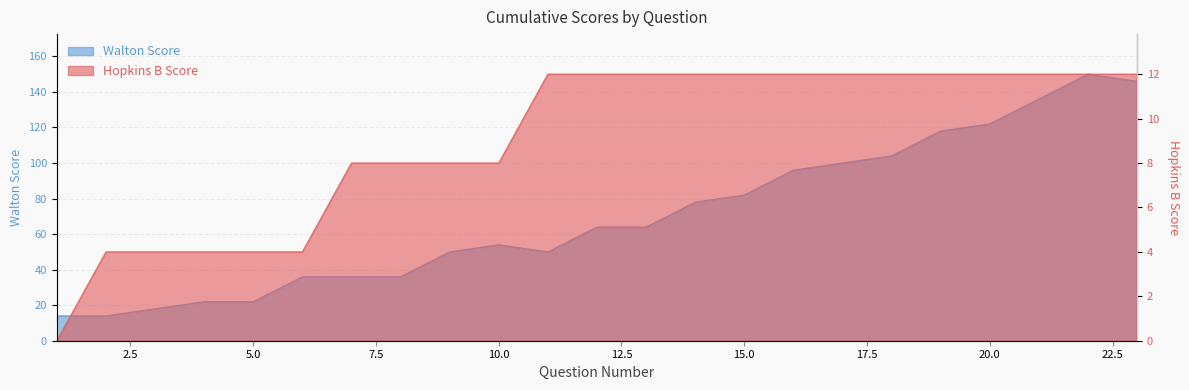

The Hopkins B Score series shows 18 at 13. True or false?

False